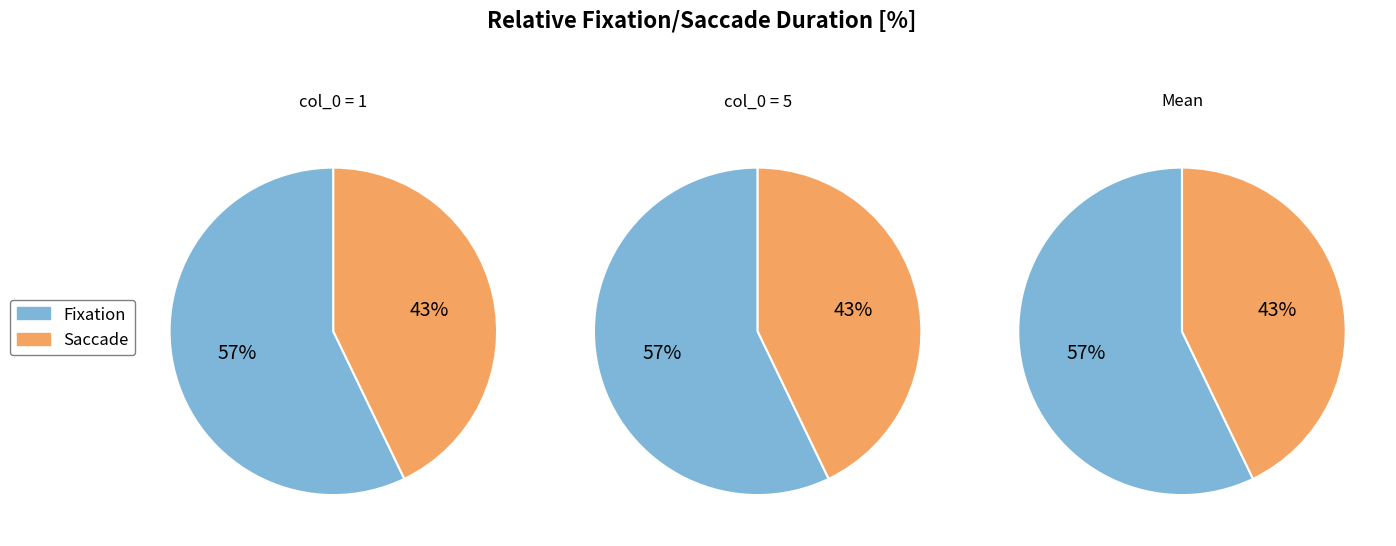

What percentage do 5 and 1 together represent?

100.0%